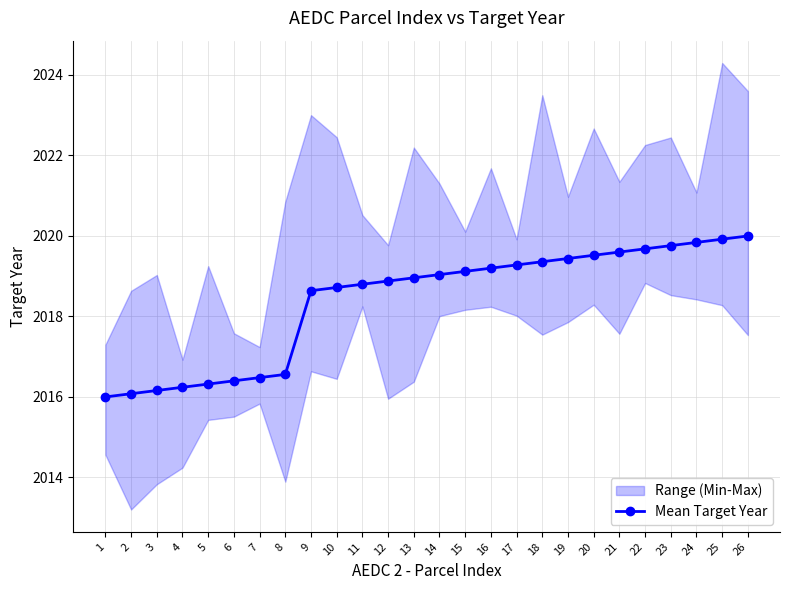

Where does the data first go above 2019?

14